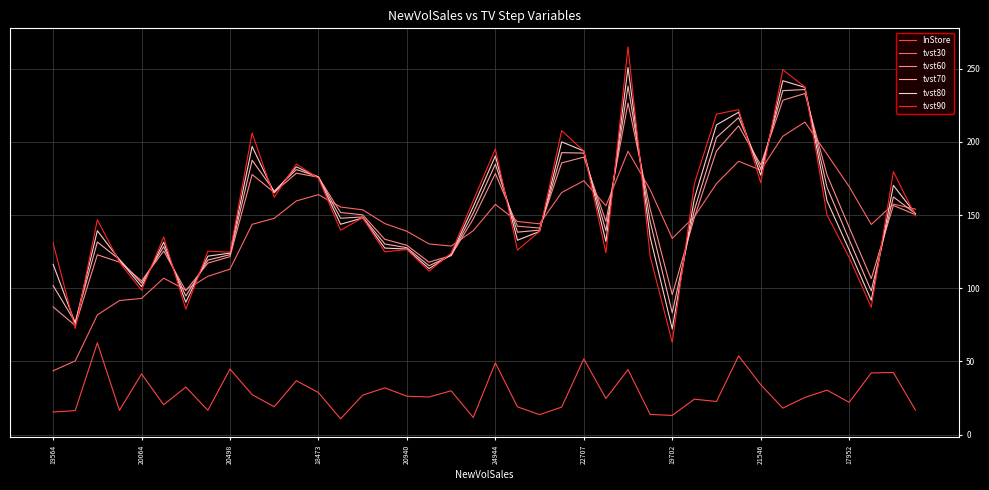

Which series has the widest spread of values?

tvst90